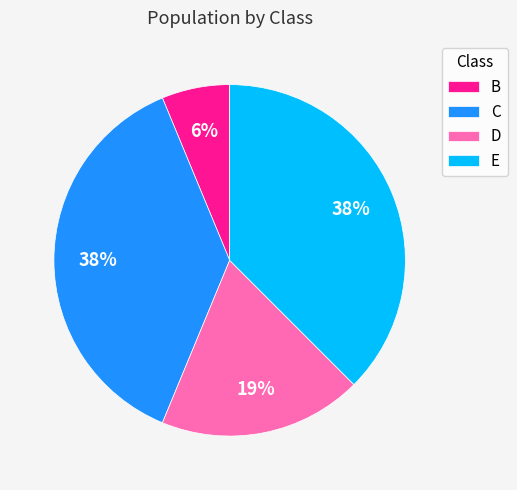

Is there any slice that represents more than half of the pie?

No